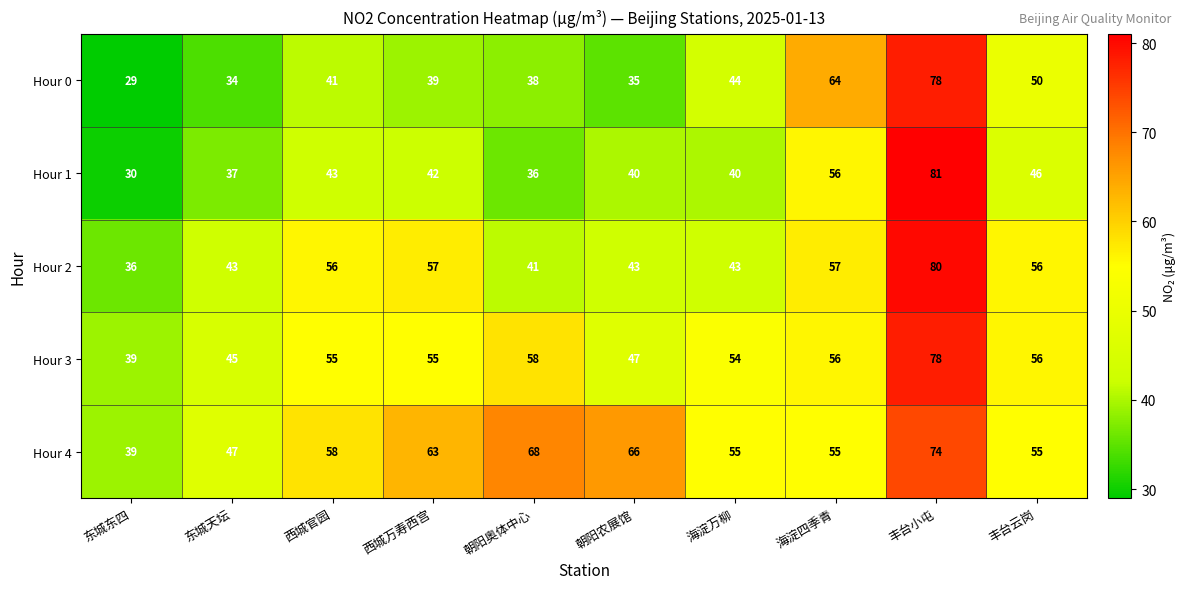

What is the difference between the second highest and minimum values in the Hour 1 series?

26